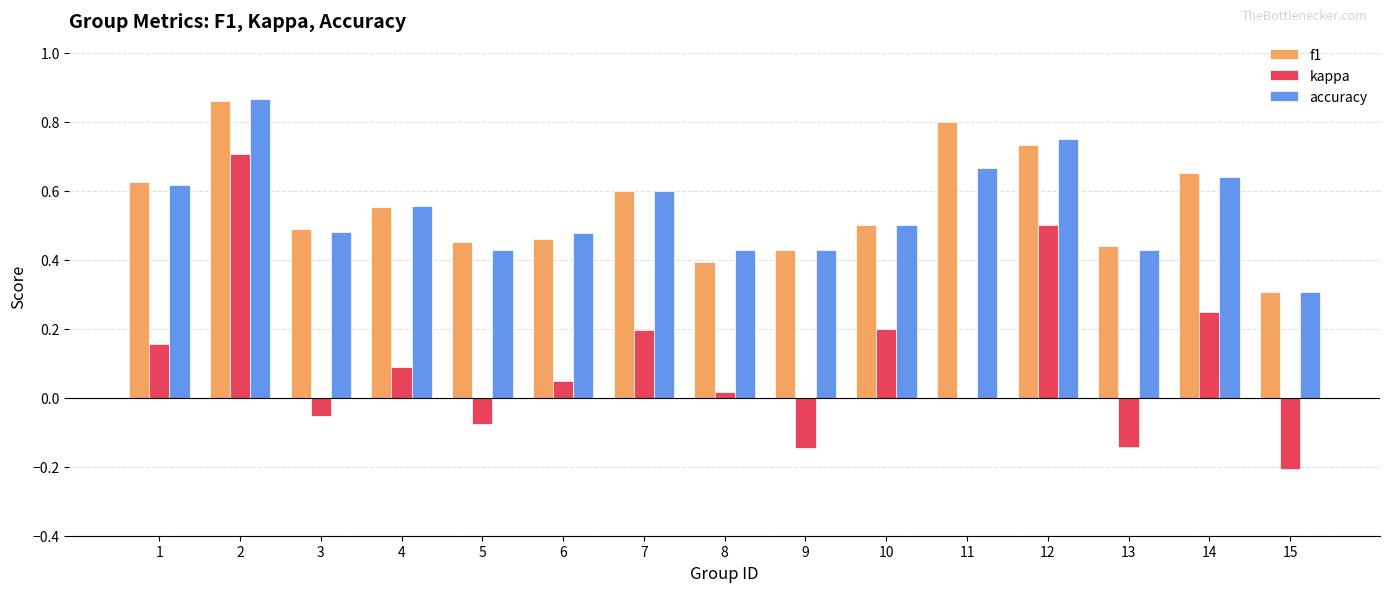

Is the value of f1 at 4 greater than the value of accuracy at 14?

No